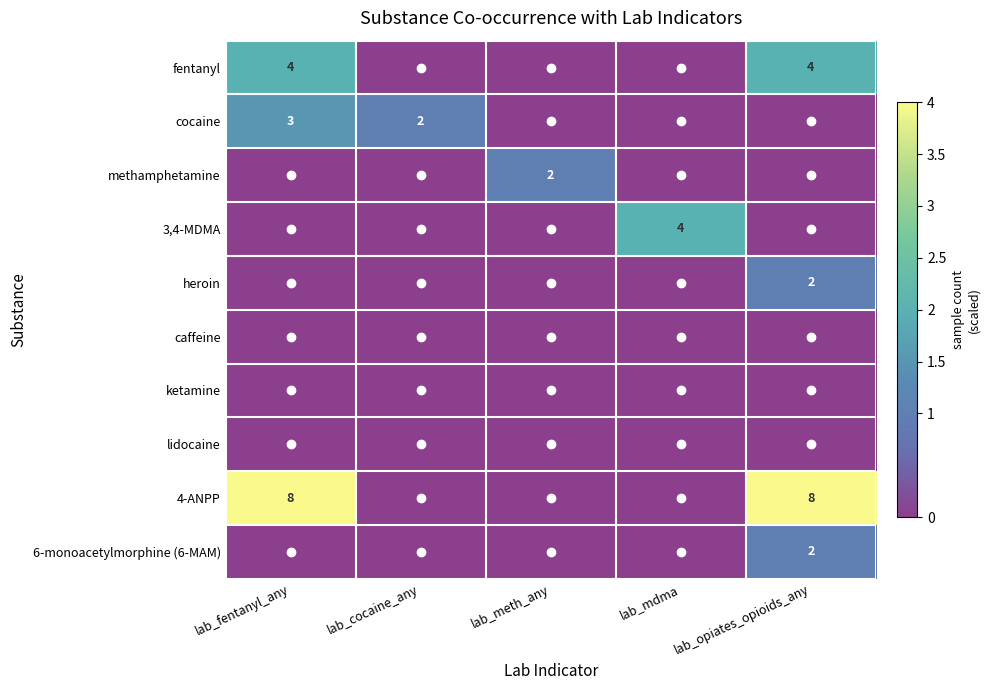

What is the maximum value shown in the chart?

4.0